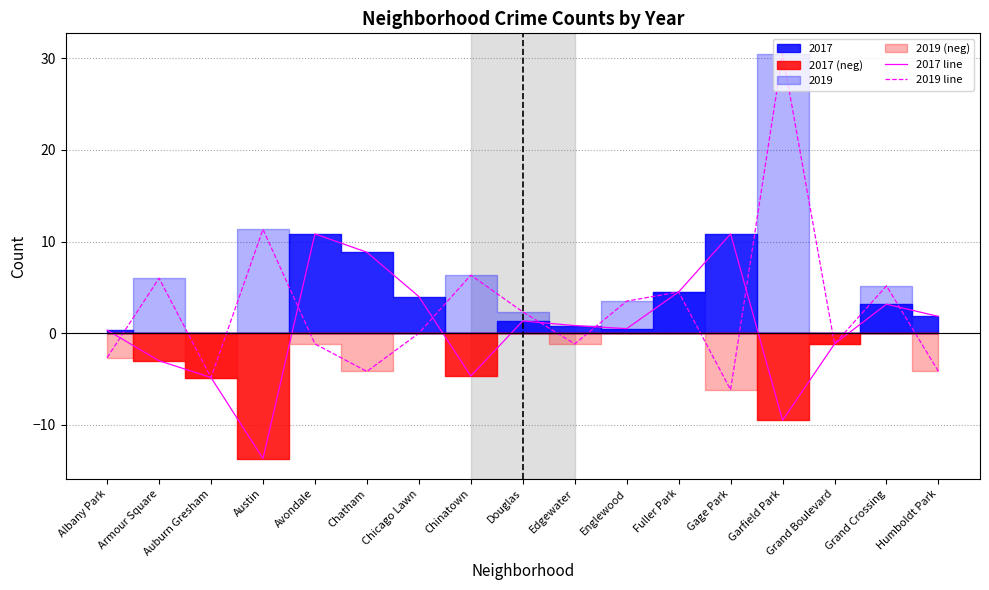

What is the sum of the 2019 line values at Chatham and Avondale?

-5.3